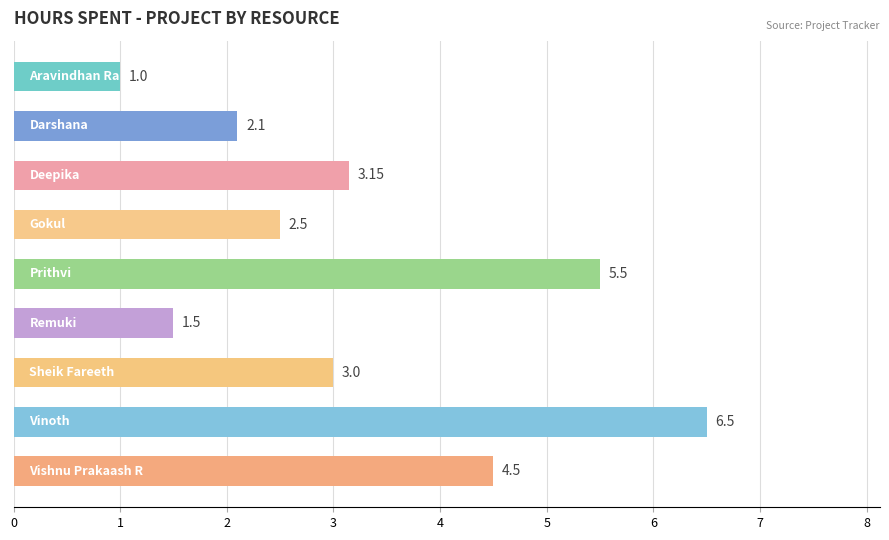

What is the difference between the second highest and second lowest values?

4.0